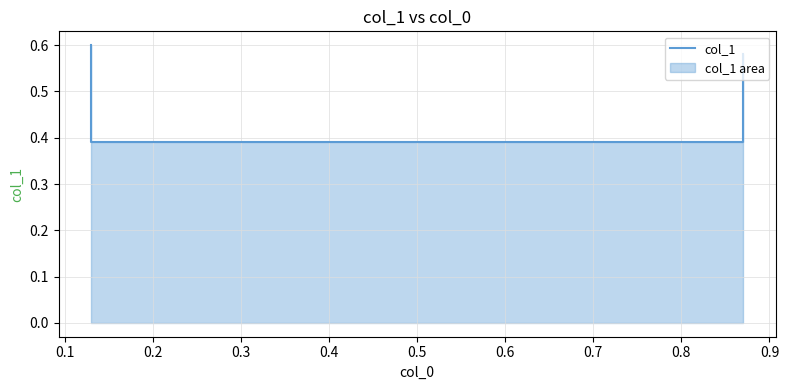

Reading right to left, what are all the values shown in this chart?

0.6	0.4	0.4	0.6